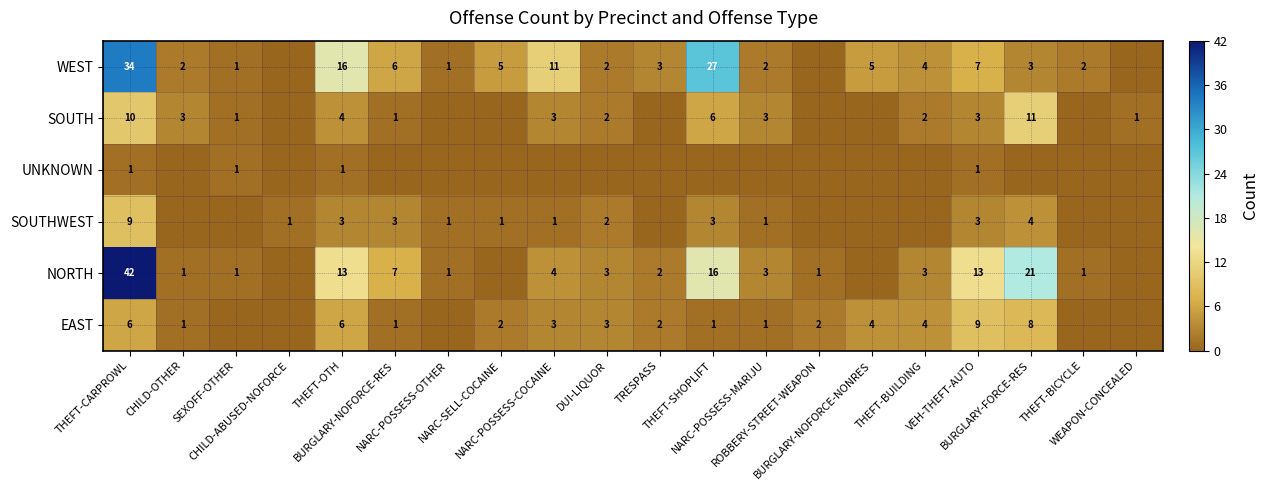

What is the difference between the second highest and minimum values in the SOUTH series?

10